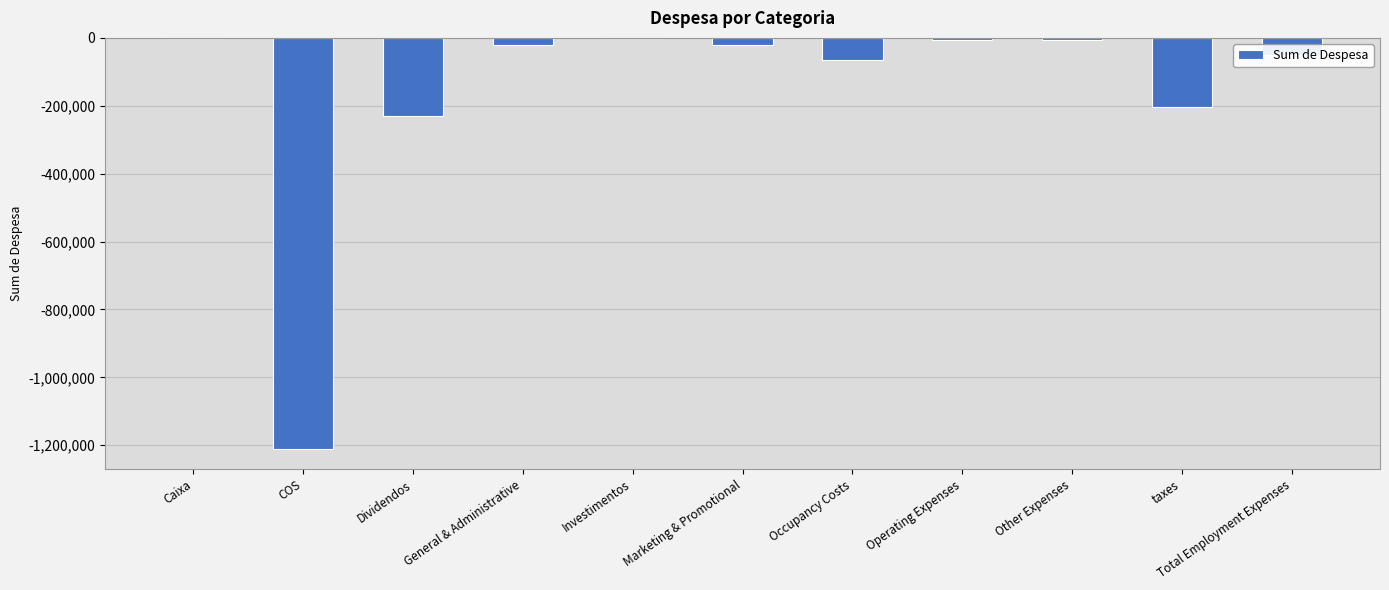

The chart shows a value of -115879.0 at Occupancy Costs. True or false?

False